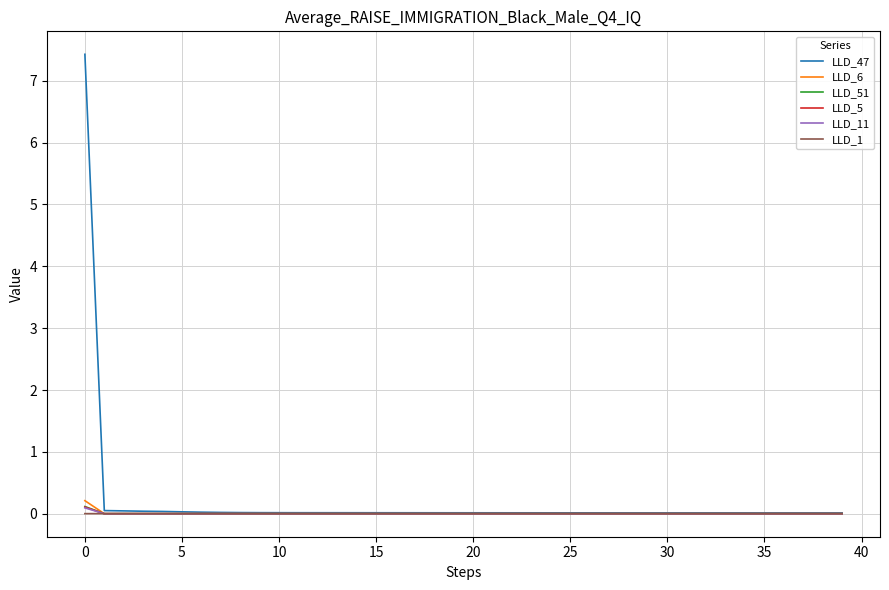

Which series has the widest spread of values?

LLD_47